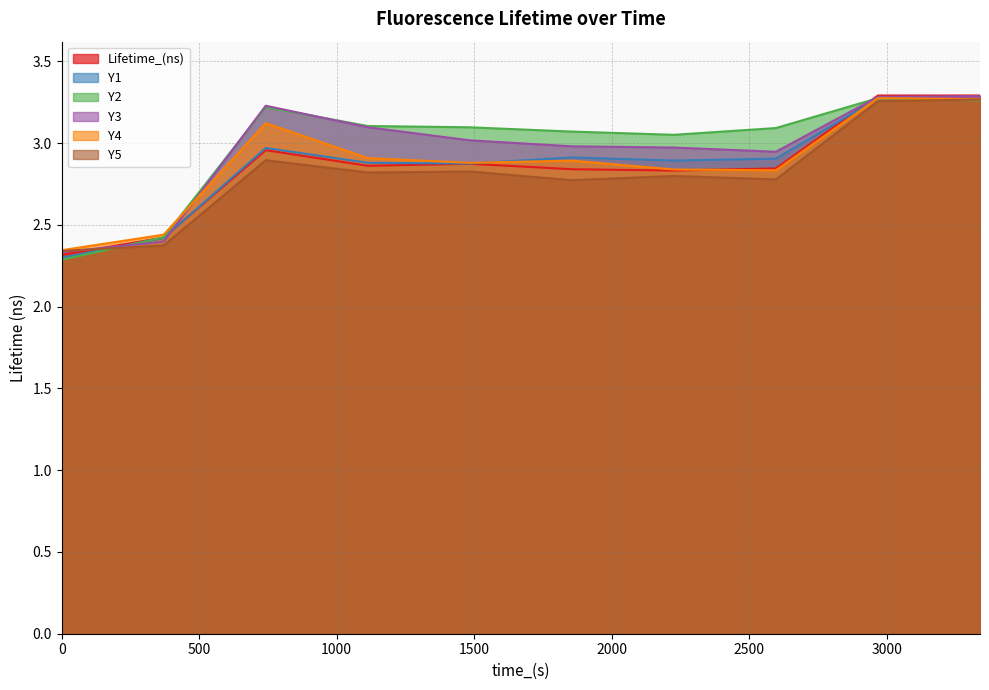

At how many categories does at least one series exceed 3?

8